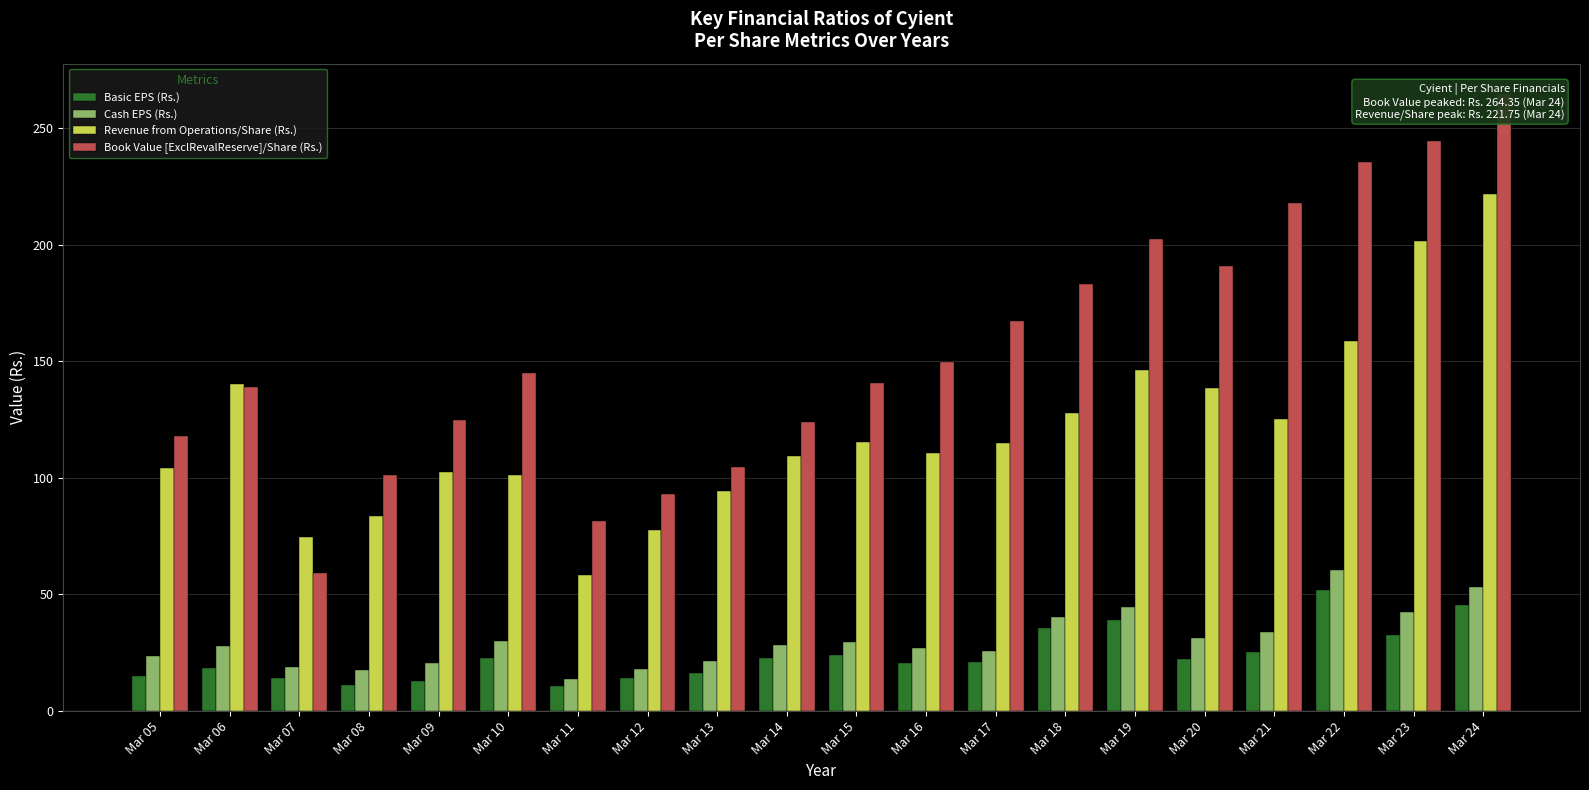

What are all the series names shown in the legend?

Basic EPS (Rs.), Cash EPS (Rs.), Revenue from Operations/Share (Rs.), Book Value [ExclRevalReserve]/Share (Rs.)